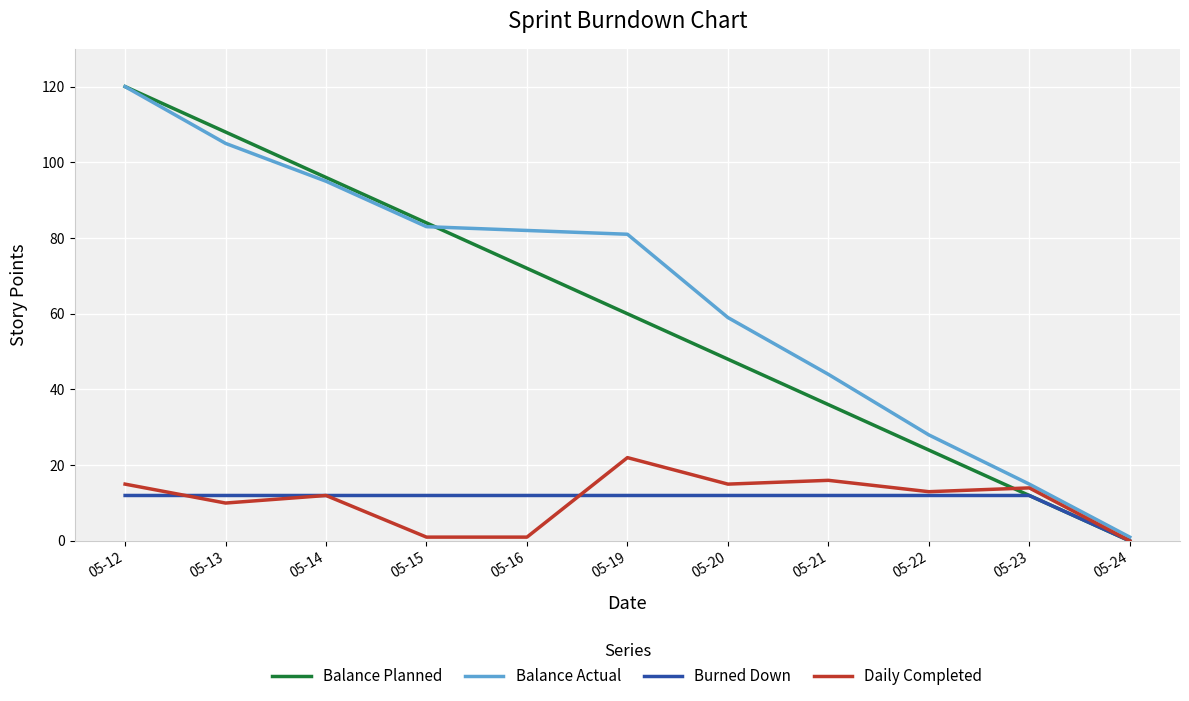

At 05-16, list the series in order from smallest to largest.

Daily Completed, Burned Down, Balance Planned, Balance Actual